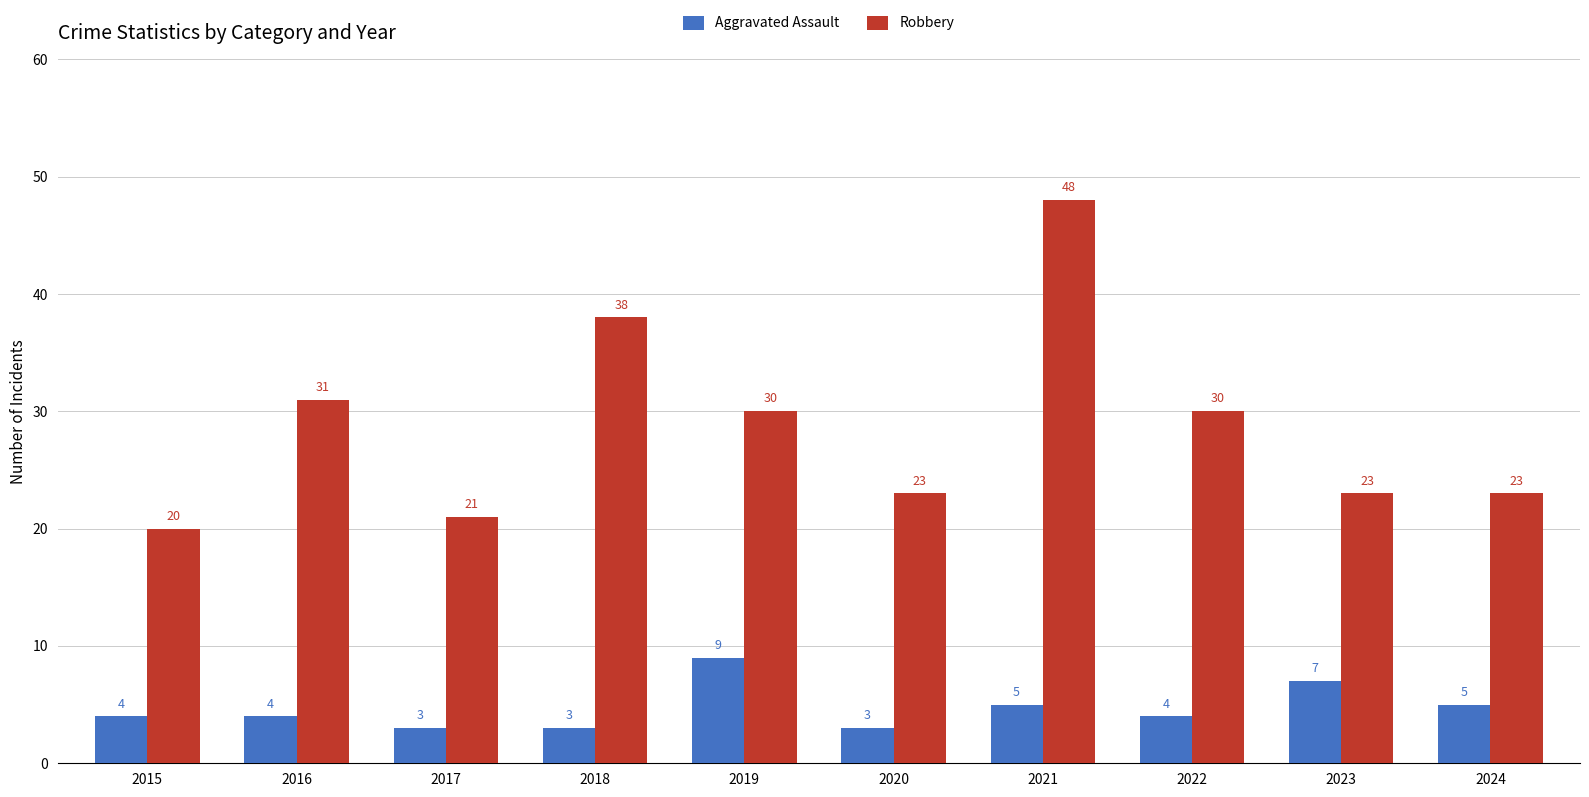

Reading left to right, transcribe all the data shown in this chart.

Aggravated Assault: 2015=4	2016=4	2017=3	2018=3	2019=9	2020=3	2021=5	2022=4	2023=7	2024=5
Robbery: 2015=20	2016=31	2017=21	2018=38	2019=30	2020=23	2021=48	2022=30	2023=23	2024=23